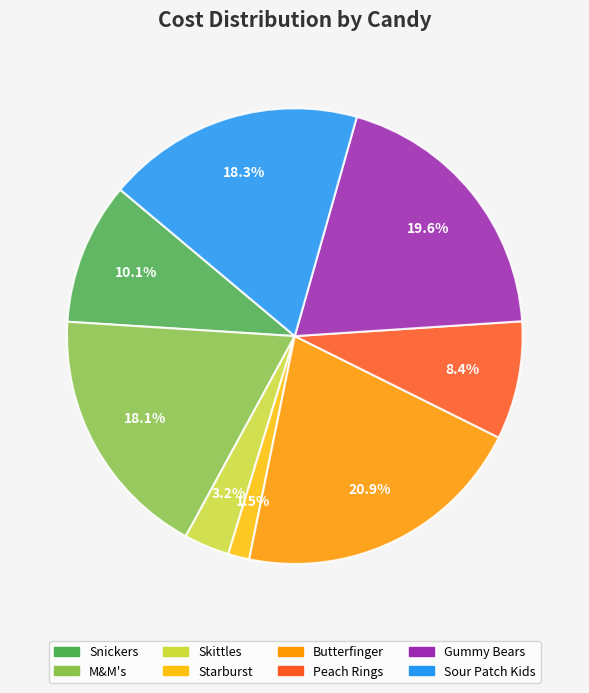

Is the sum of Sour Patch Kids and Gummy Bears greater than half?

No